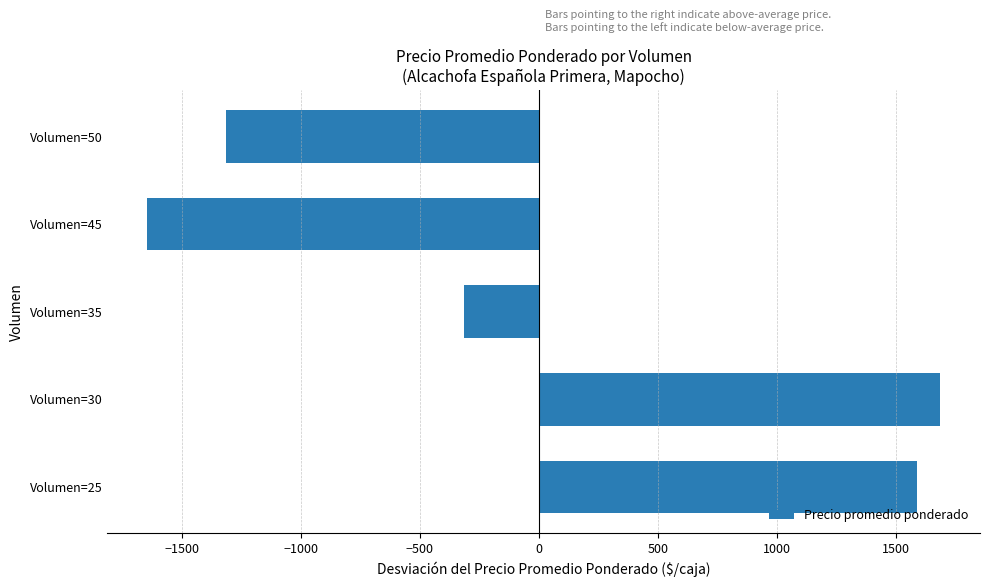

Reading bottom to top, transcribe all the data shown in this chart.

1586.7	1686.7	-313.3	-1646.7	-1313.3